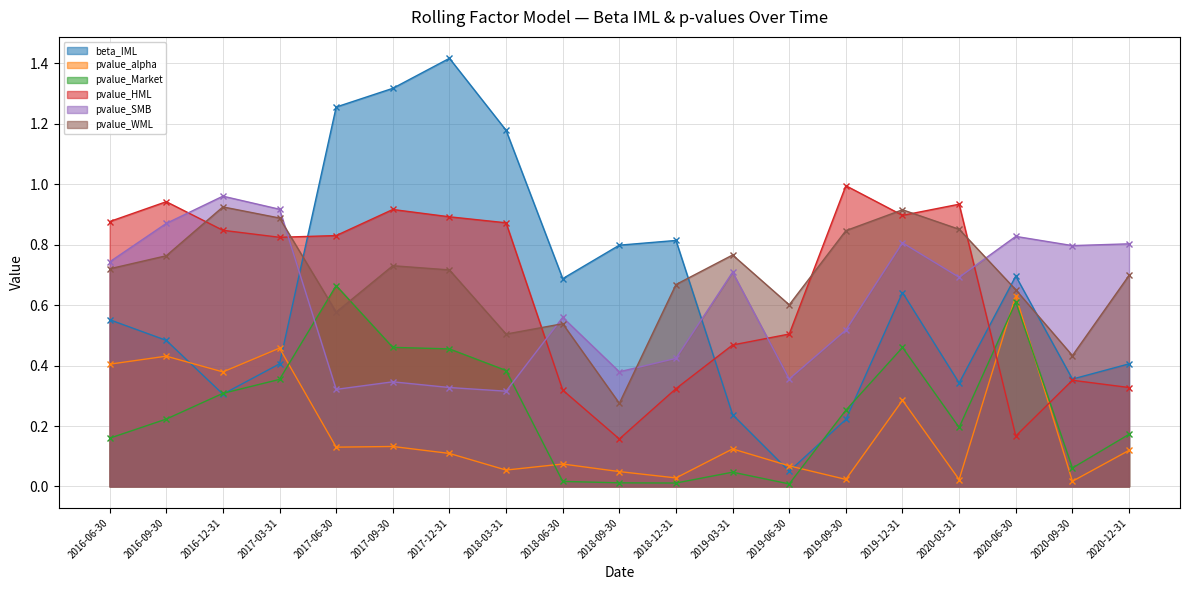

Where is pvalue_HML nearest to the value 0?

2018-09-30